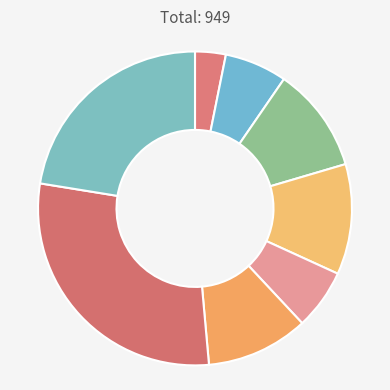

Count the number of slices in the pie.

8